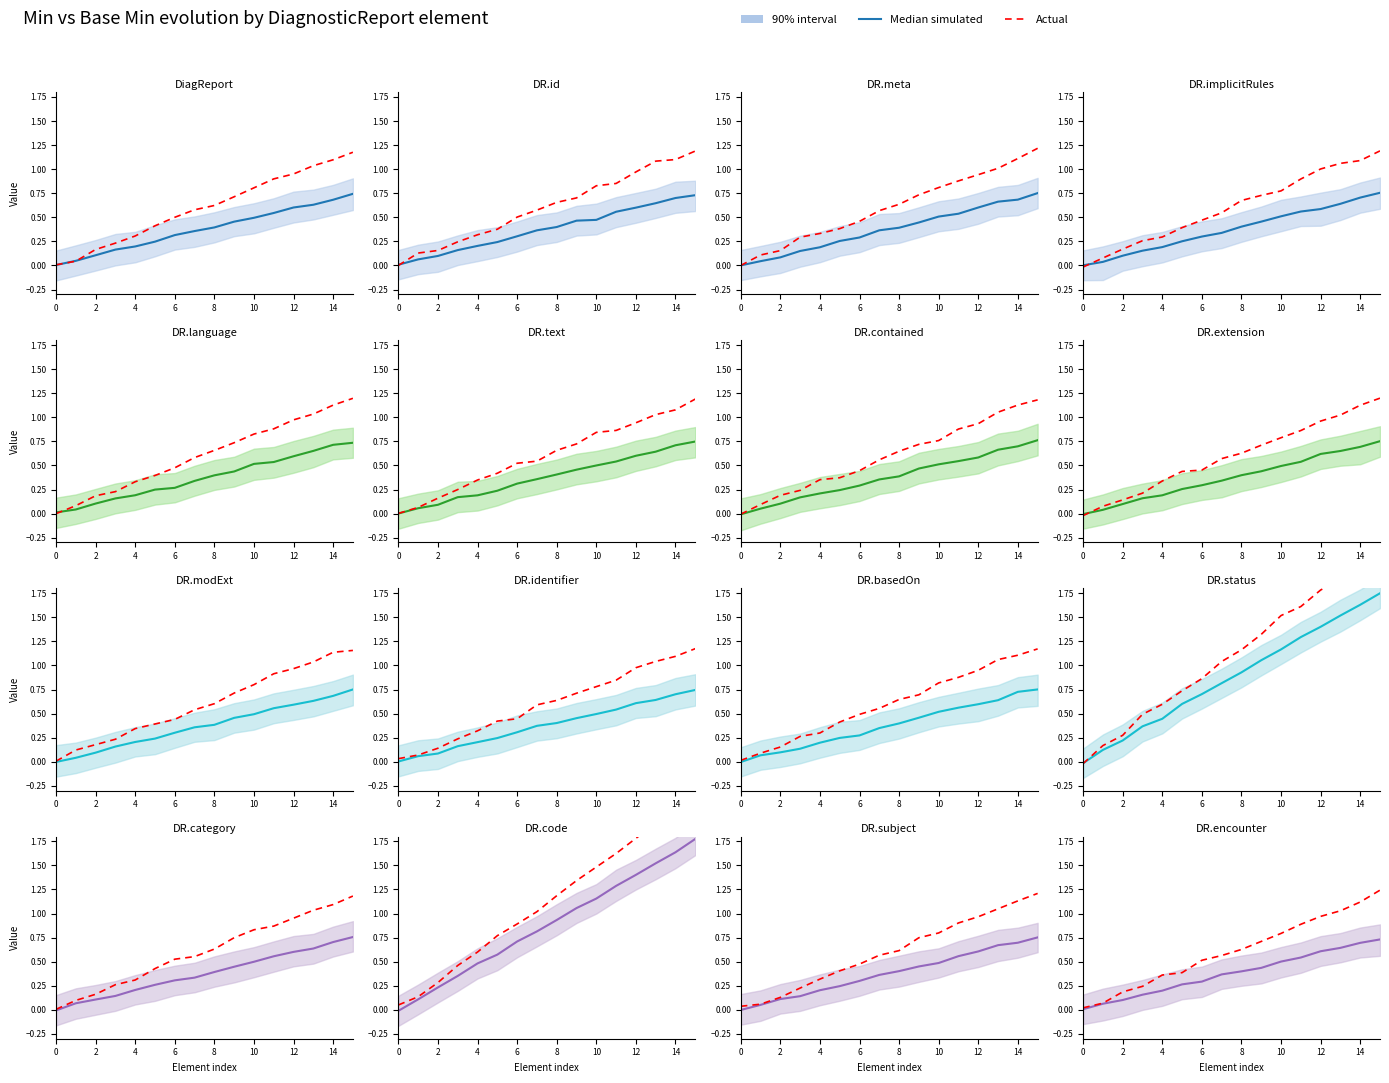

Between 2 and 14, which is larger?

14